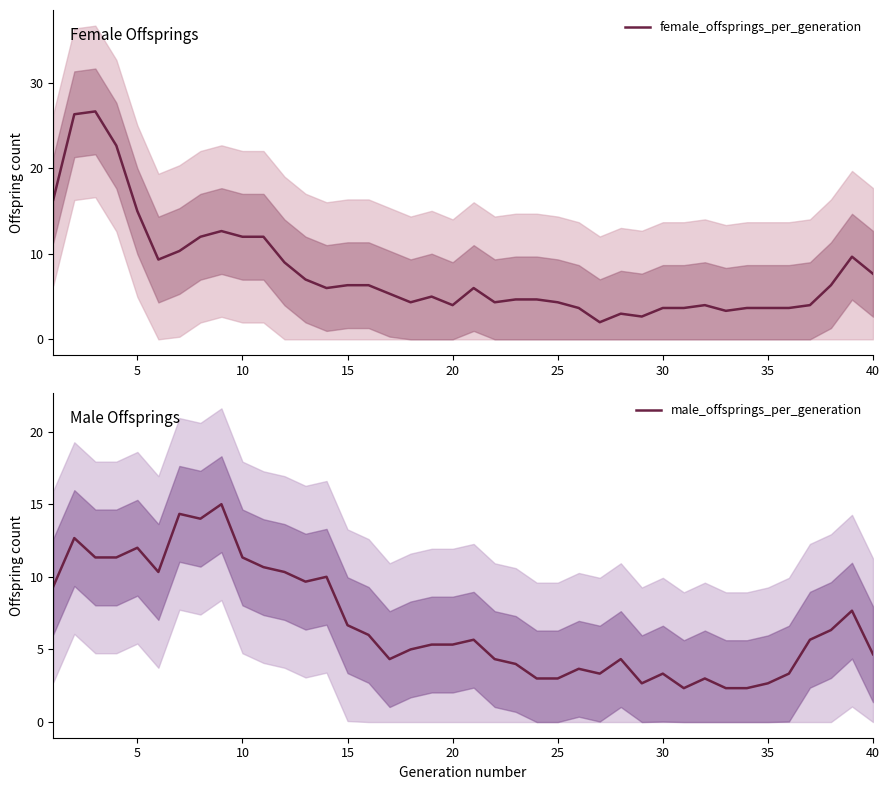

What is the minimum value for female_offsprings_per_generation?

2.0